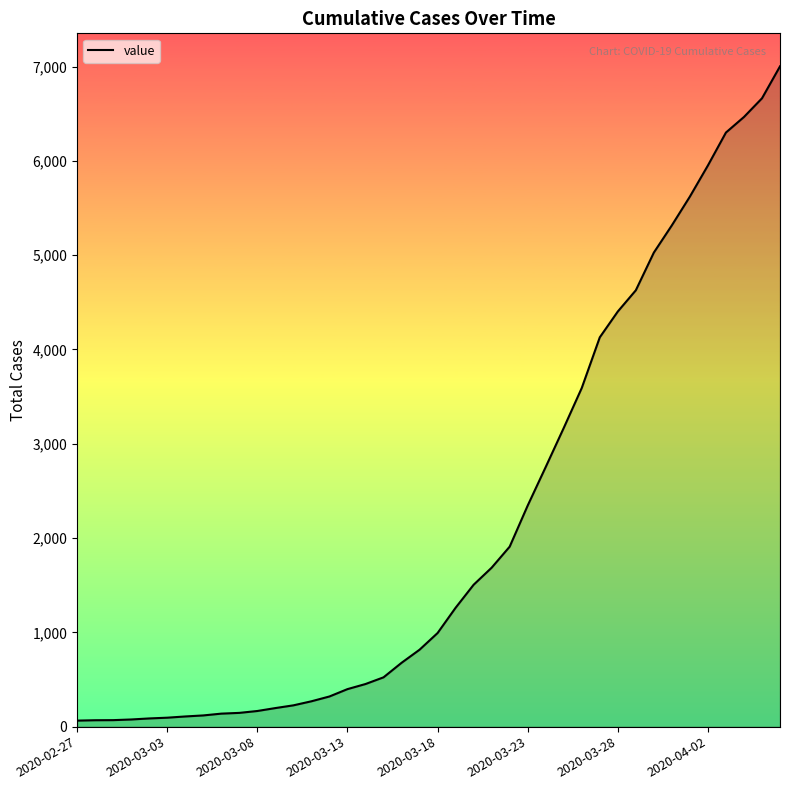

What is the difference between the maximum and second lowest values?

6935